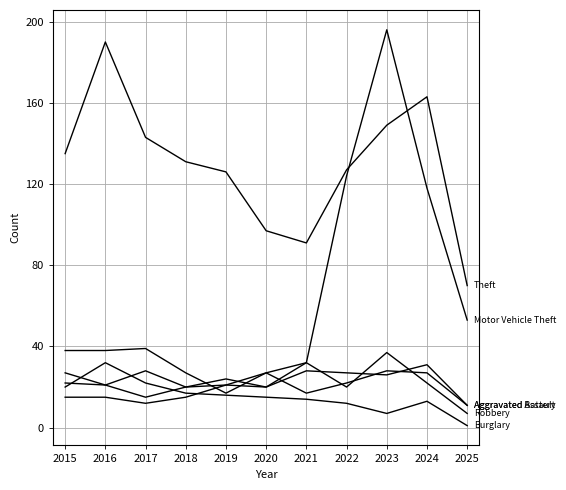

Does the chart have visible grid lines?

Yes